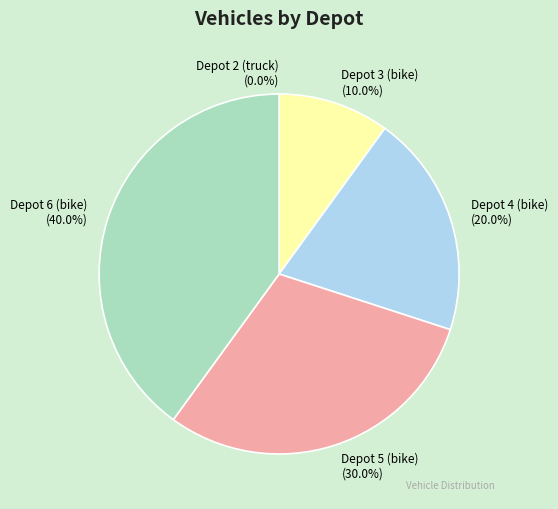

Do Depot 6 (bike) and Depot 4 (bike) together represent more than half of the pie?

Yes